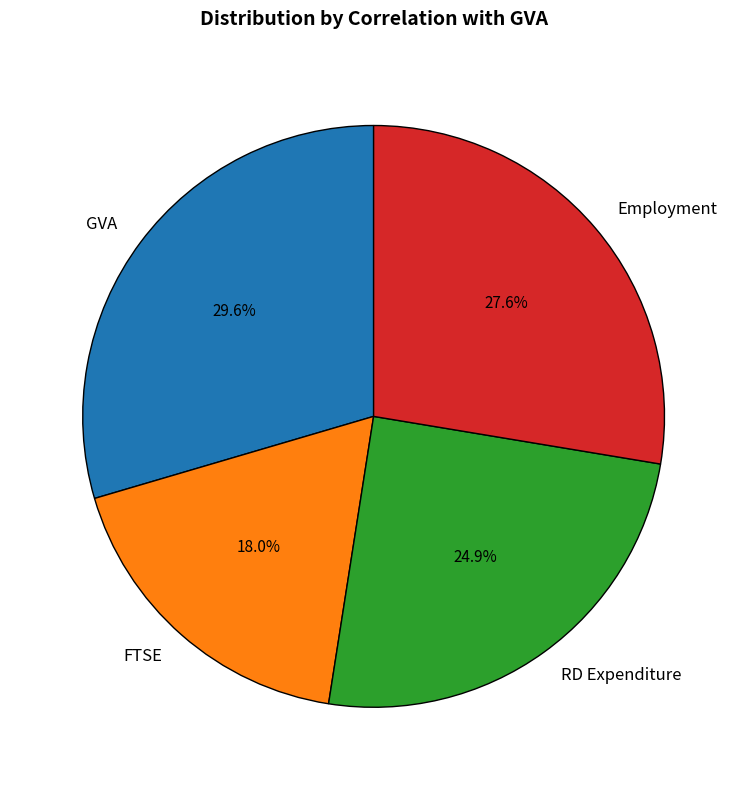

How many slices are in this pie chart?

4